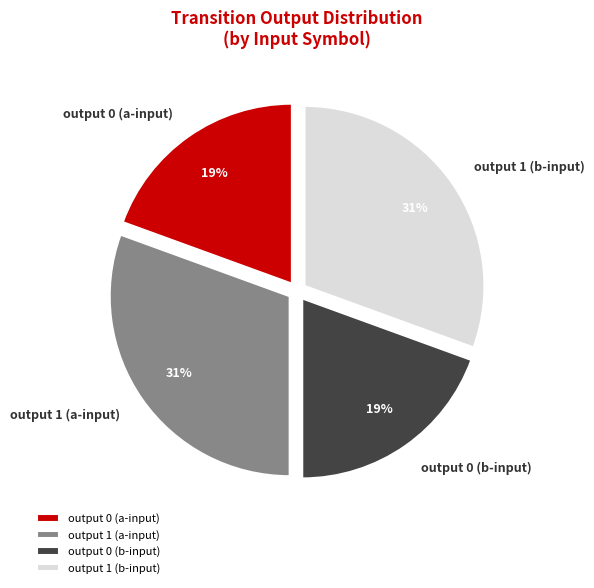

To the nearest percent, what is the combined percentage of output 0 (a-input) and output 1 (b-input)?

50%